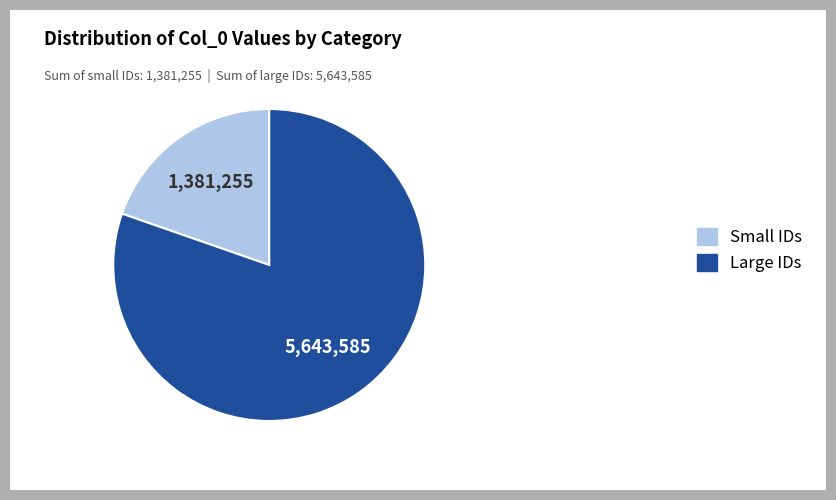

Is there a majority slice in this chart?

Yes